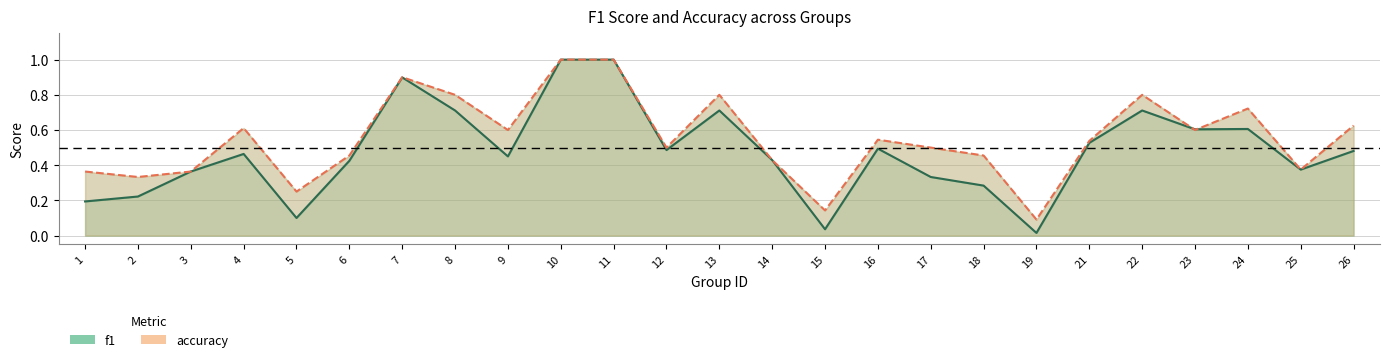

List the labels in order of f1 value, smallest first.

19, 15, 5, 1, 2, 18, 17, 3, 25, 6, 14, 9, 4, 26, 12, 16, 21, 23, 24, 8, 13, 22, 7, 10, 11